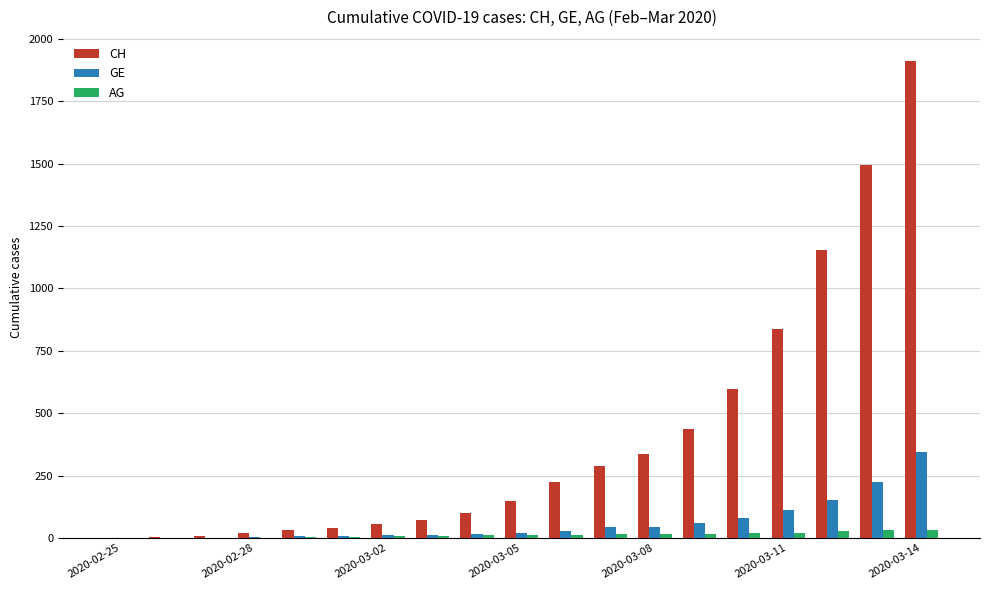

What is the sum of all GE values?

1166